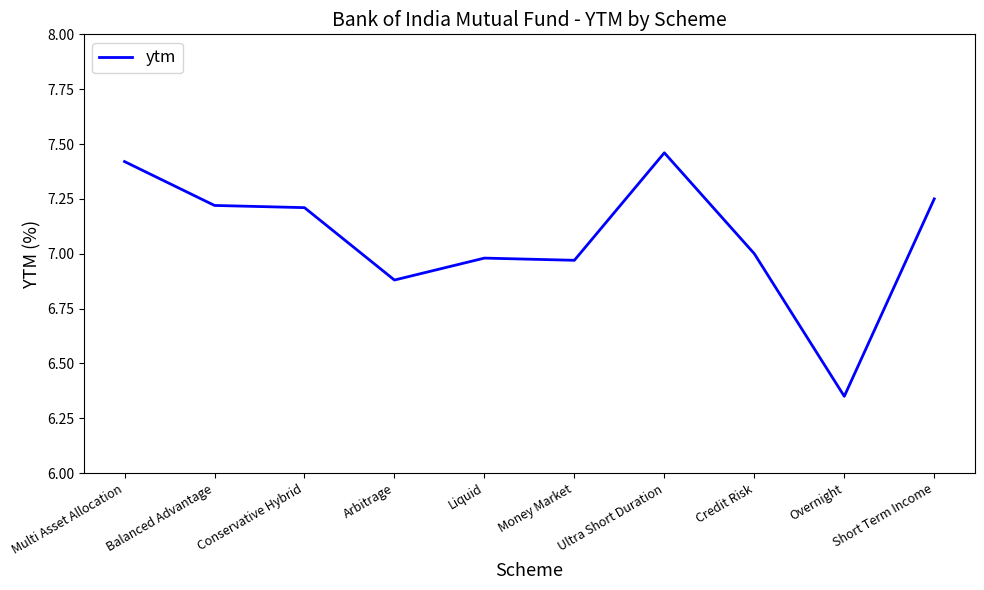

What is the approximate value at Multi Asset Allocation?

7.4